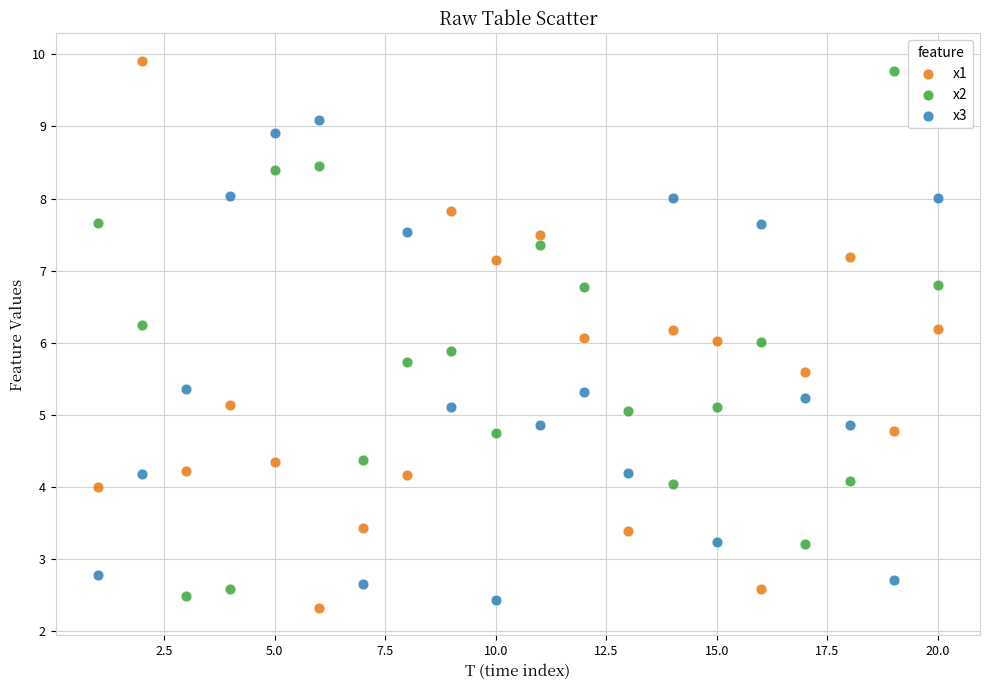

Which series has the largest Y range (max minus min)?

x1